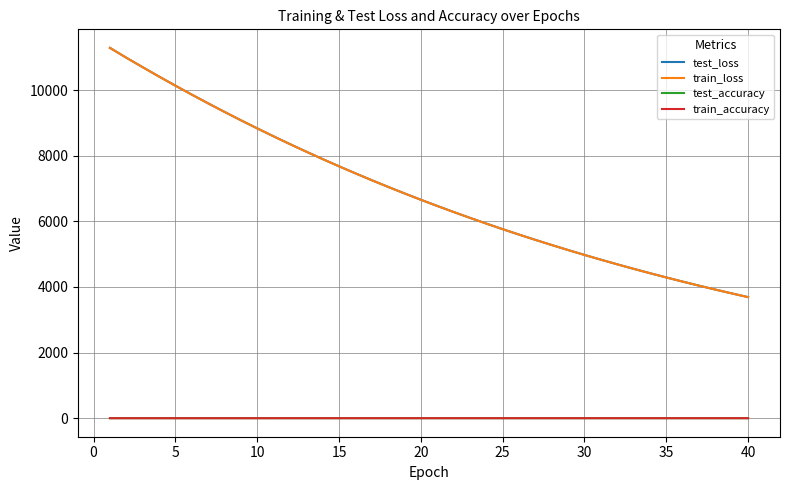

True or false: train_loss and test_accuracy cross at least once.

False